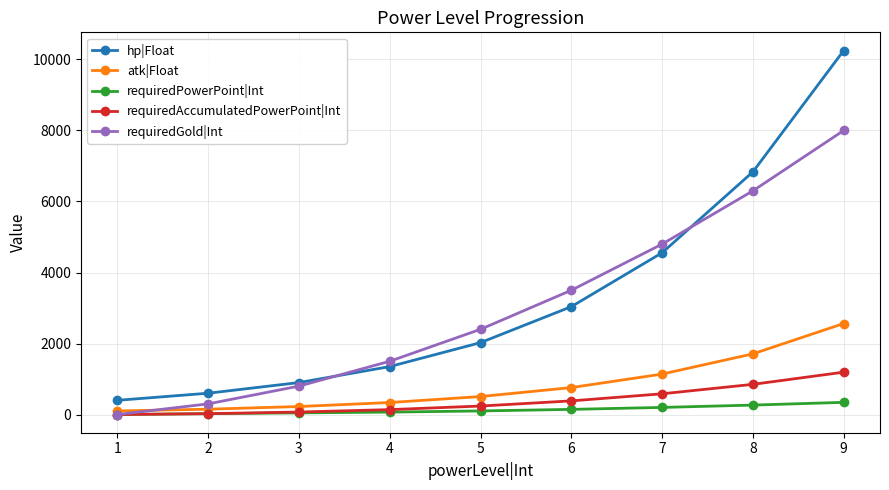

True or false: requiredPowerPoint|Int and hp|Float cross at least once.

False